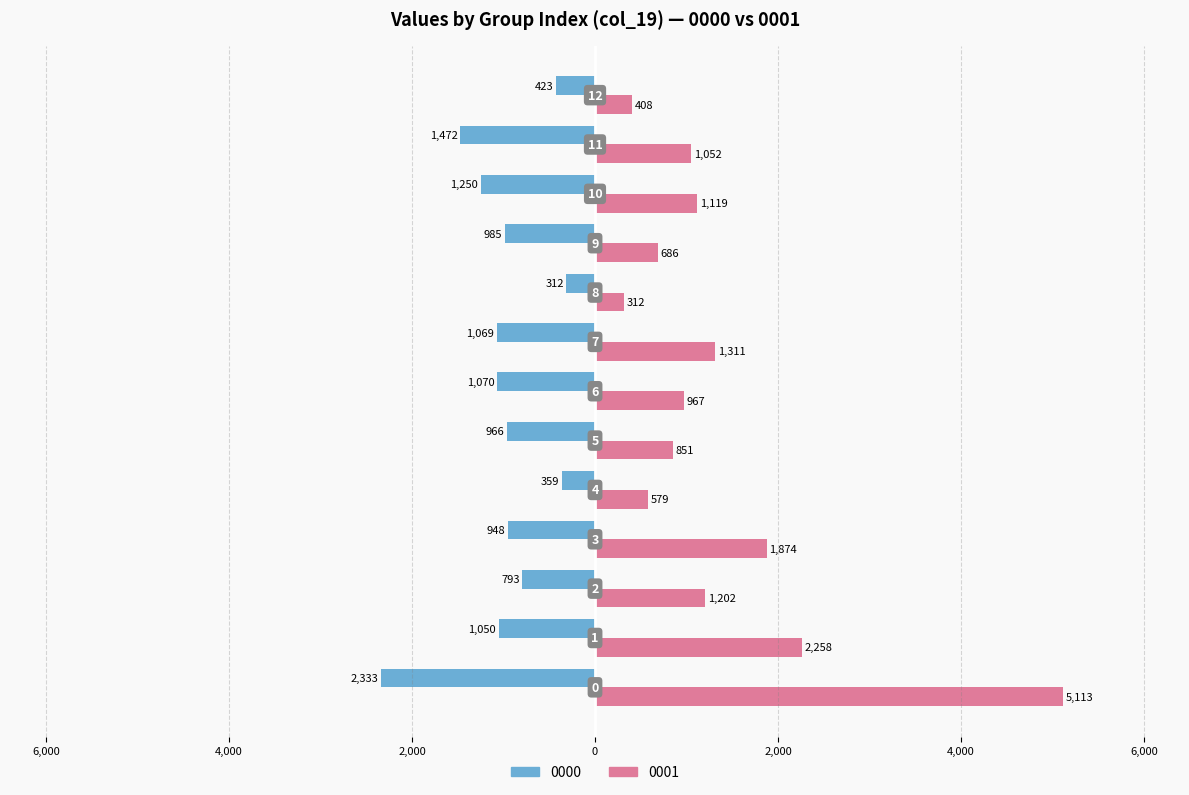

What are all the series names shown in the legend?

0000, 0001